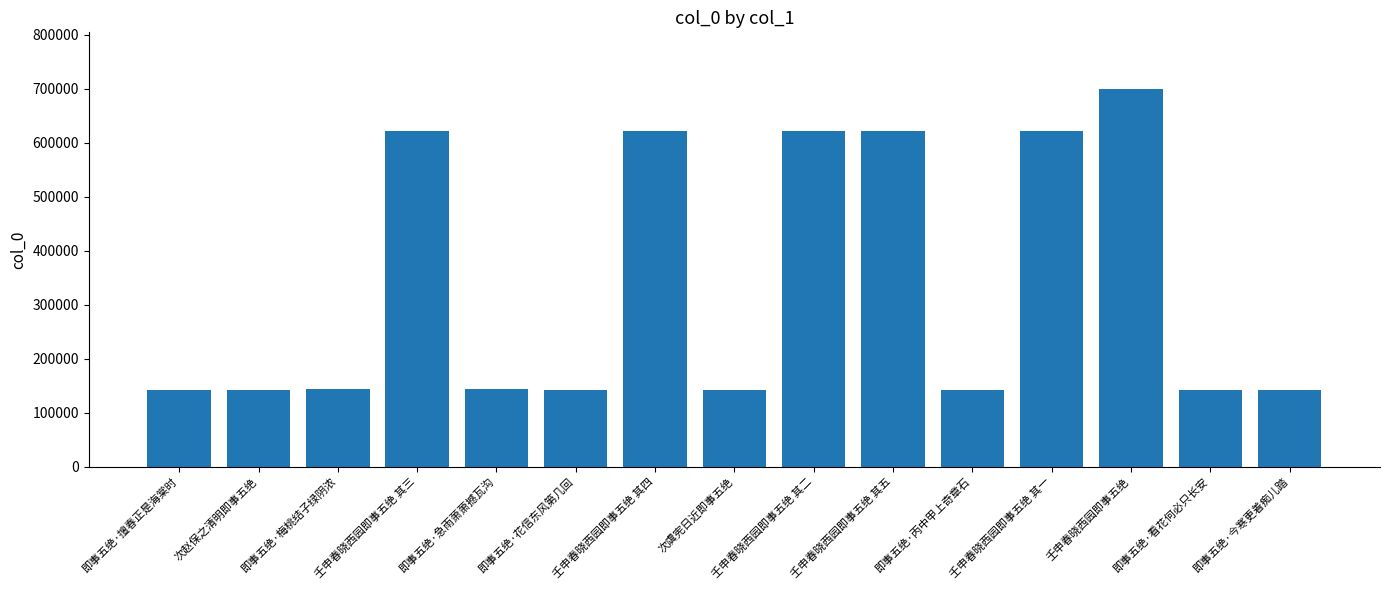

What is the average value?

340028